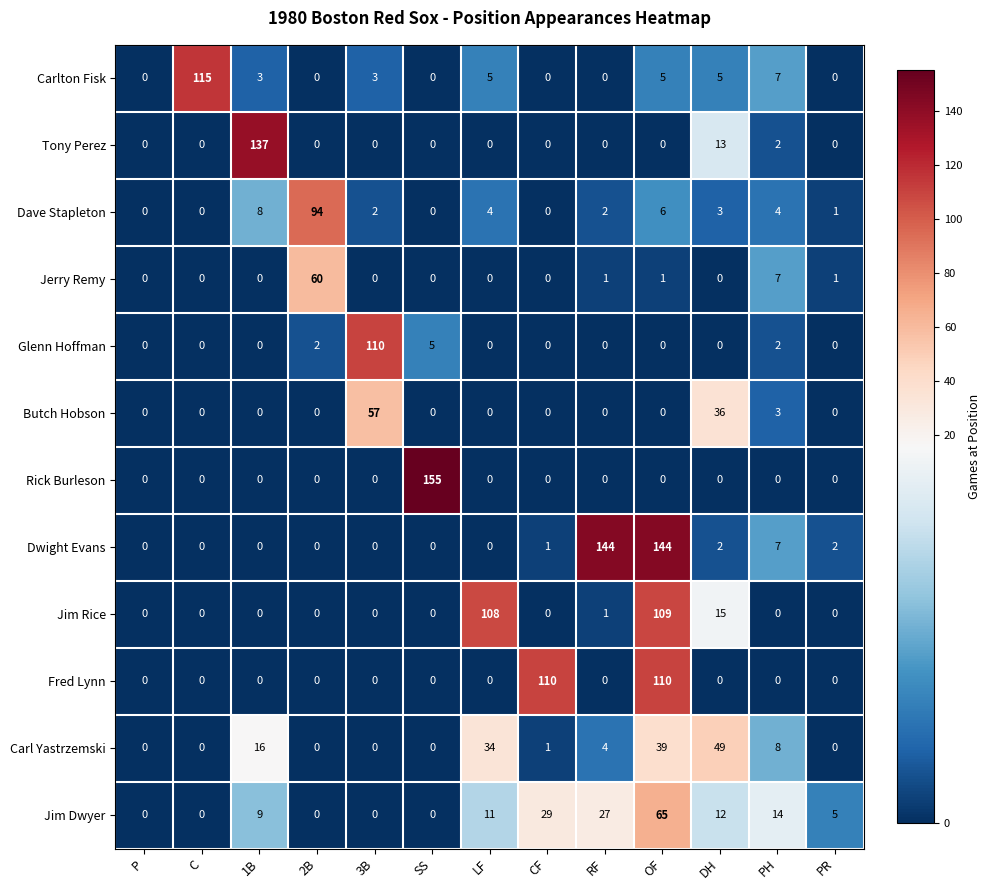

Read the Jim Dwyer value at OF.

65